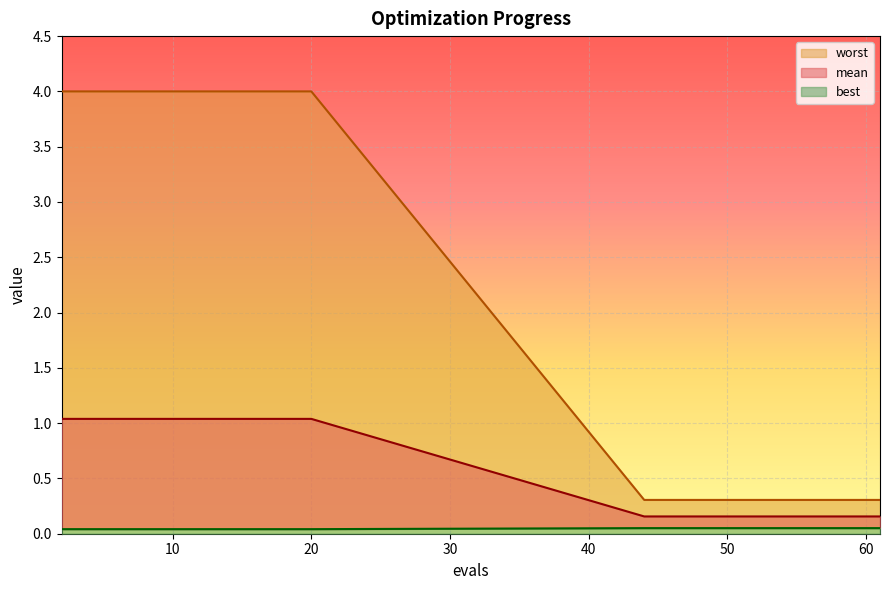

What is the value of the mean point at the 1st from the left?

4.0